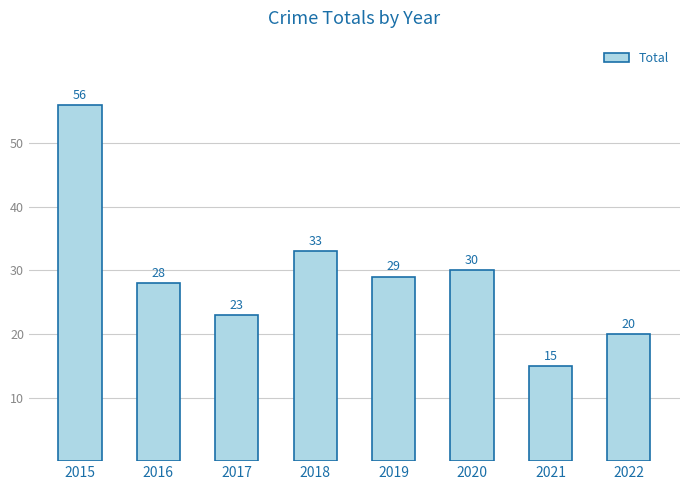

Which category has the highest value across all series?

2015